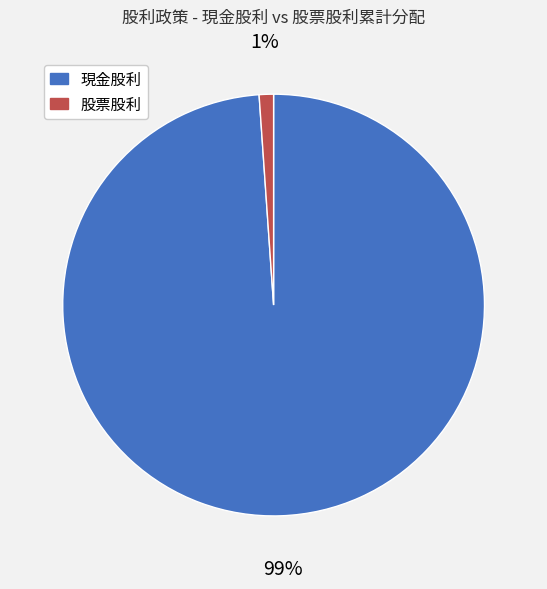

Rank the categories by value from lowest to highest.

股票股利, 現金股利